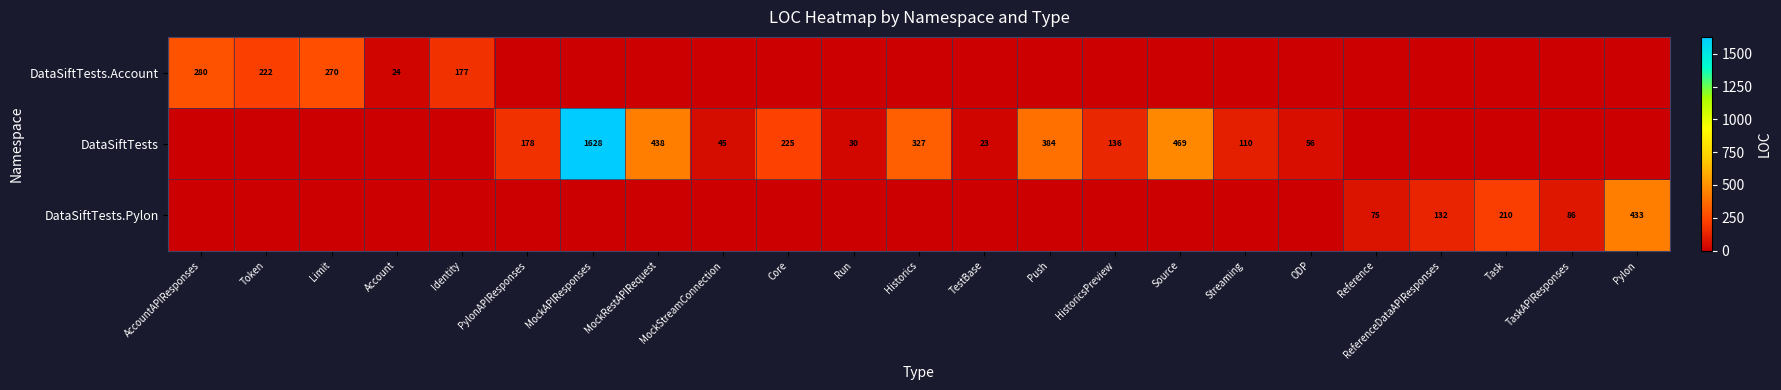

The DataSiftTests.Account series shows 0 at MockStreamConnection. True or false?

True